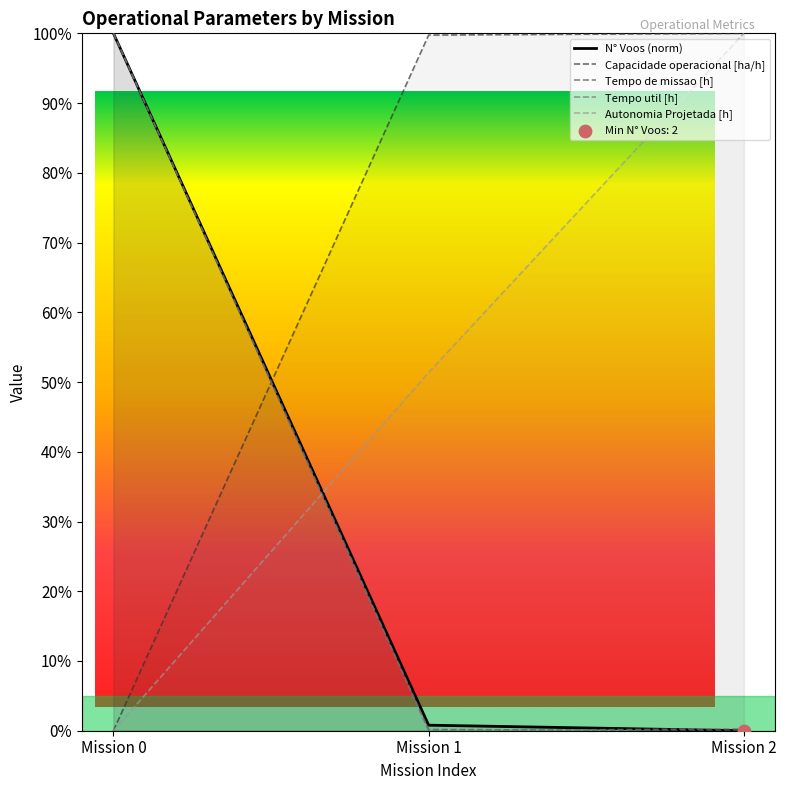

Is the value of Tempo de missao [h] at Mission 1 greater than the value of Autonomia Projetada [h] at Mission 0?

Yes